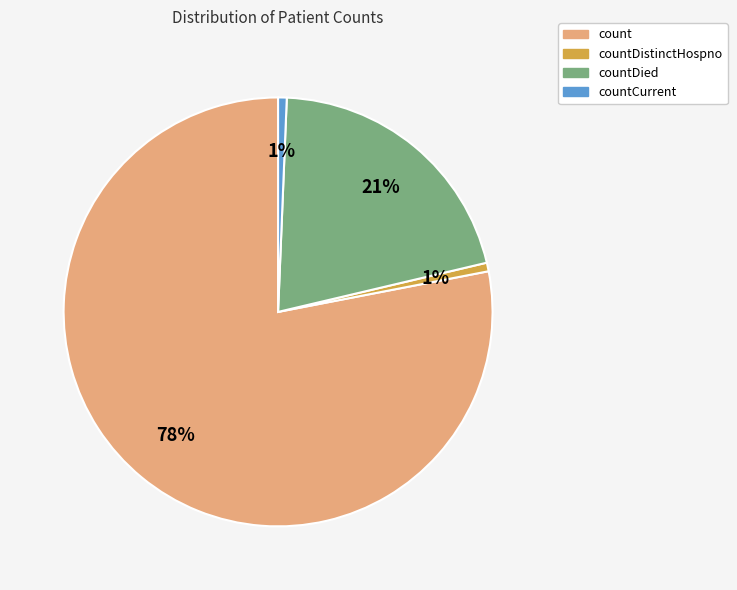

To the nearest percent, what portion does countDied represent?

21%